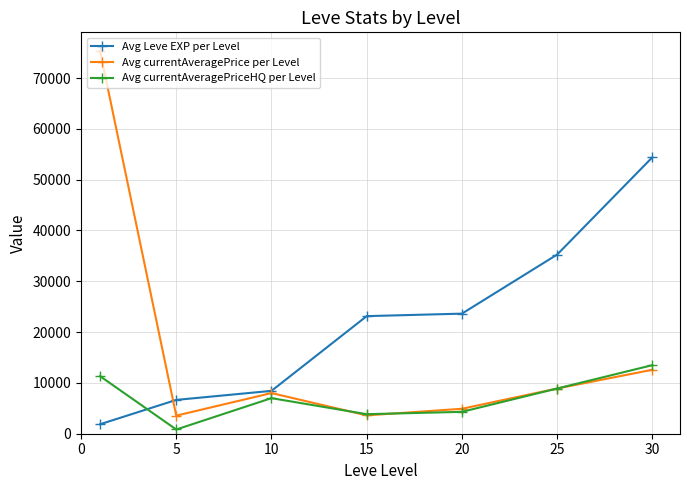

Rank the series by their maximum value, from highest to lowest.

Avg currentAveragePrice per Level, Avg Leve EXP per Level, Avg currentAveragePriceHQ per Level